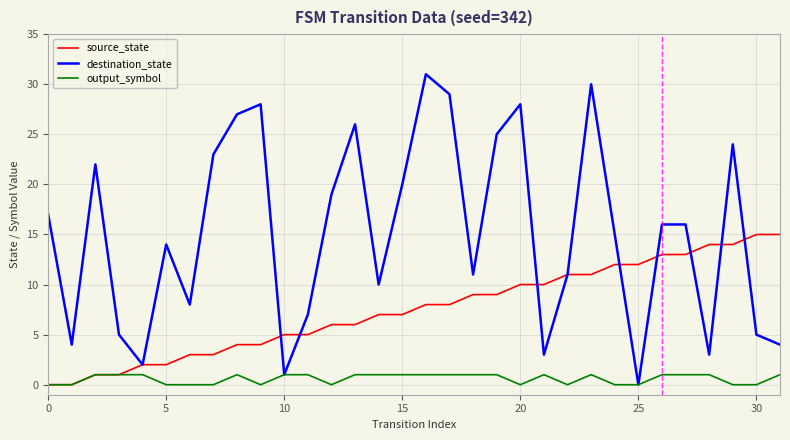

Reading left to right, transcribe all the data shown in this chart.

source_state: 0	0	1	1	2	2	3	3	4	4	5	5	6	6	7	7	8	8	9	9	10	10	11	11	12	12	13	13	14	14	15	15
destination_state: 17	4	22	5	2	14	8	23	27	28	1	7	19	26	10	20	31	29	11	25	28	3	11	30	15	0	16	16	3	24	5	4
output_symbol: 0	0	1	1	1	0	0	0	1	0	1	1	0	1	1	1	1	1	1	1	0	1	0	1	0	0	1	1	1	0	0	1